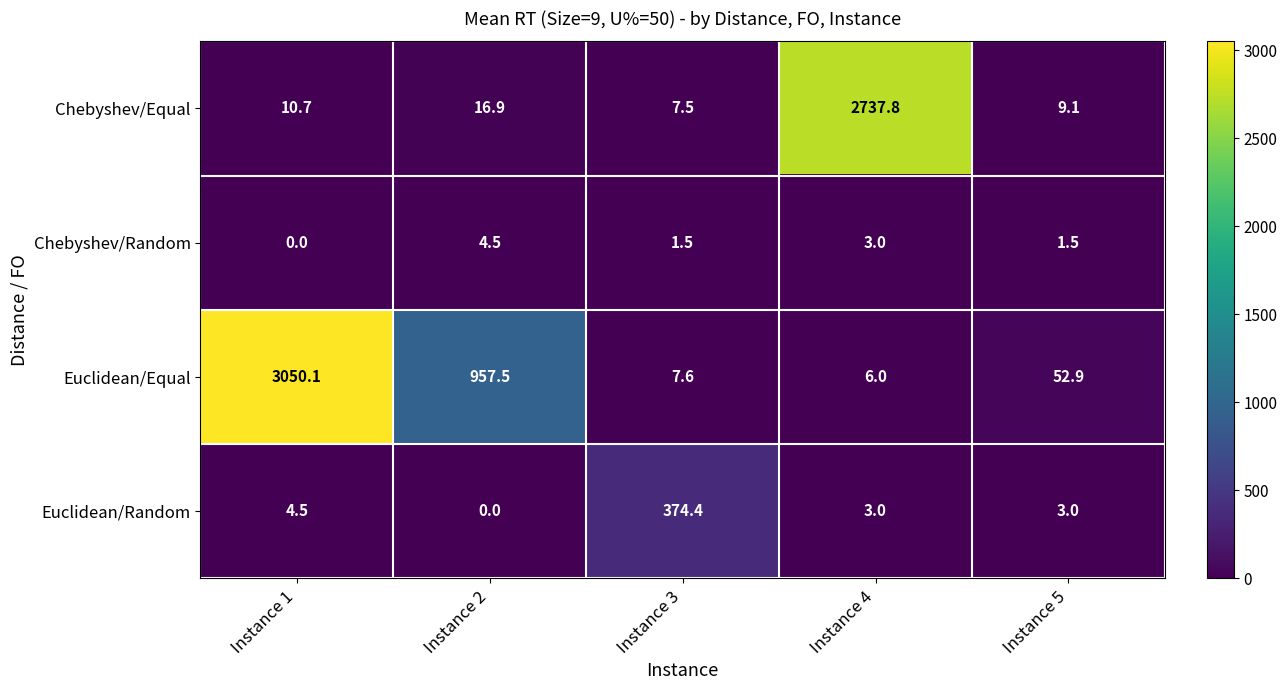

True or false: Euclidean/Equal has a value of 3050.1 at Instance 1.

True